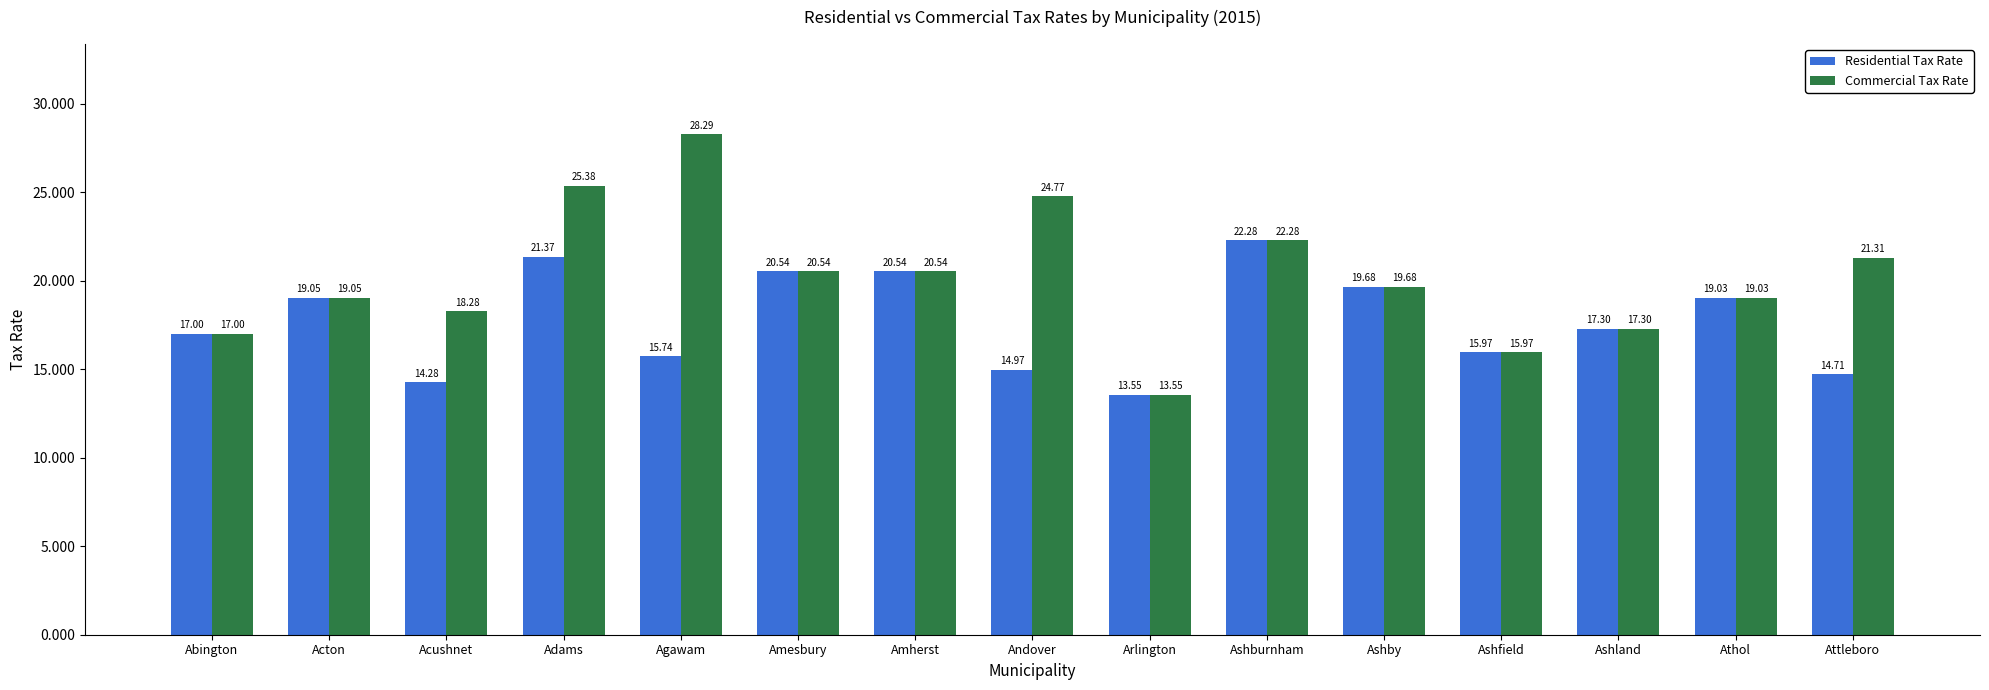

Reading left to right, list all the values displayed in this chart.

Residential Tax Rate: Abington=17.0	Acton=19.1	Acushnet=14.3	Adams=21.4	Agawam=15.7	Amesbury=20.5	Amherst=20.5	Andover=15.0	Arlington=13.6	Ashburnham=22.3	Ashby=19.7	Ashfield=16.0	Ashland=17.3	Athol=19.0	Attleboro=14.7
Commercial Tax Rate: Abington=17.0	Acton=19.1	Acushnet=18.3	Adams=25.4	Agawam=28.3	Amesbury=20.5	Amherst=20.5	Andover=24.8	Arlington=13.6	Ashburnham=22.3	Ashby=19.7	Ashfield=16.0	Ashland=17.3	Athol=19.0	Attleboro=21.3